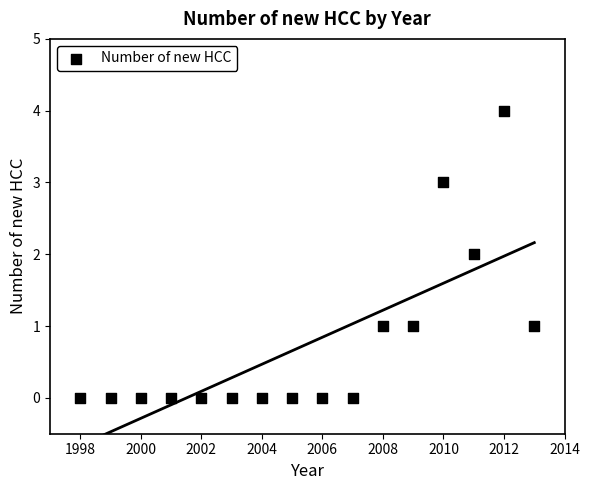

What is the range of X values (max minus min)?

15